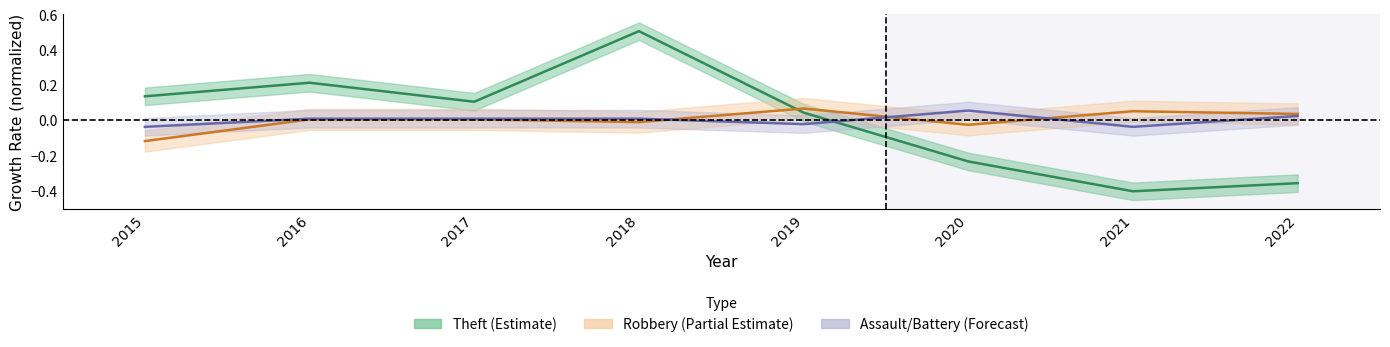

The Aggravated Assault series shows -0.0 at 2019. True or false?

True